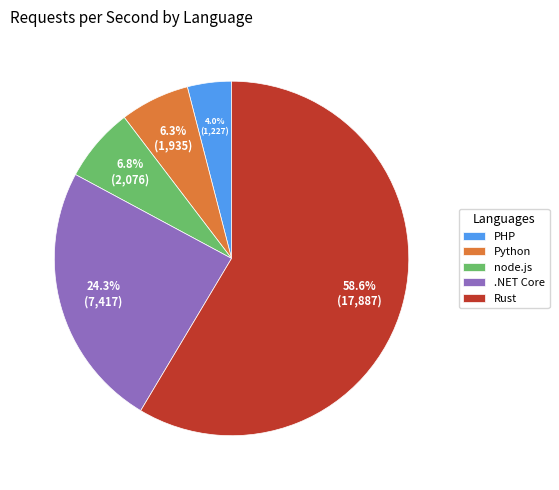

To the nearest percent, what is the difference between the largest and smallest slice percentages?

55%